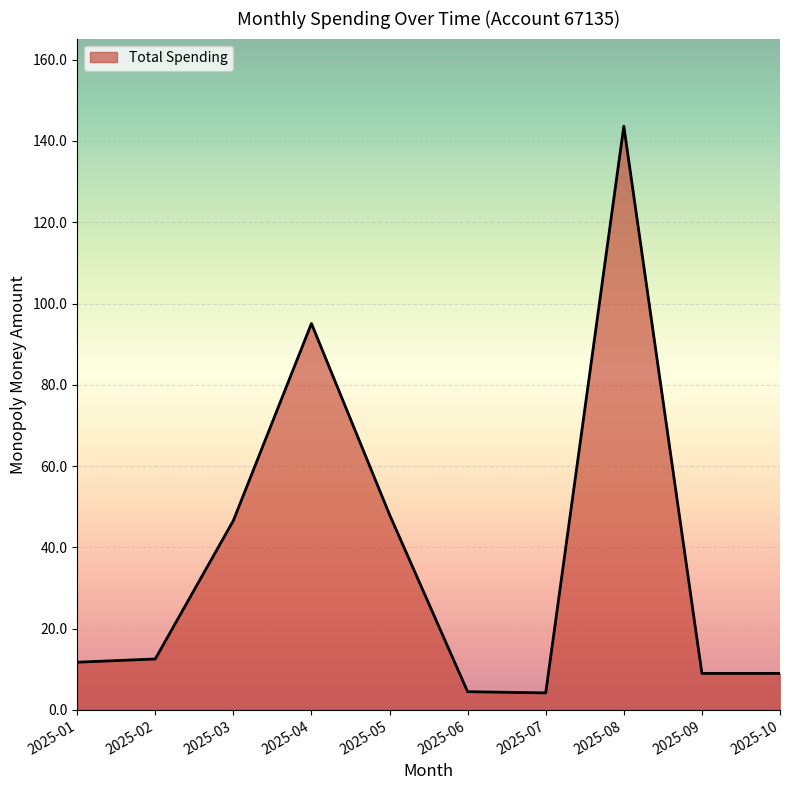

At which label is the value closest to 73?

2025-04